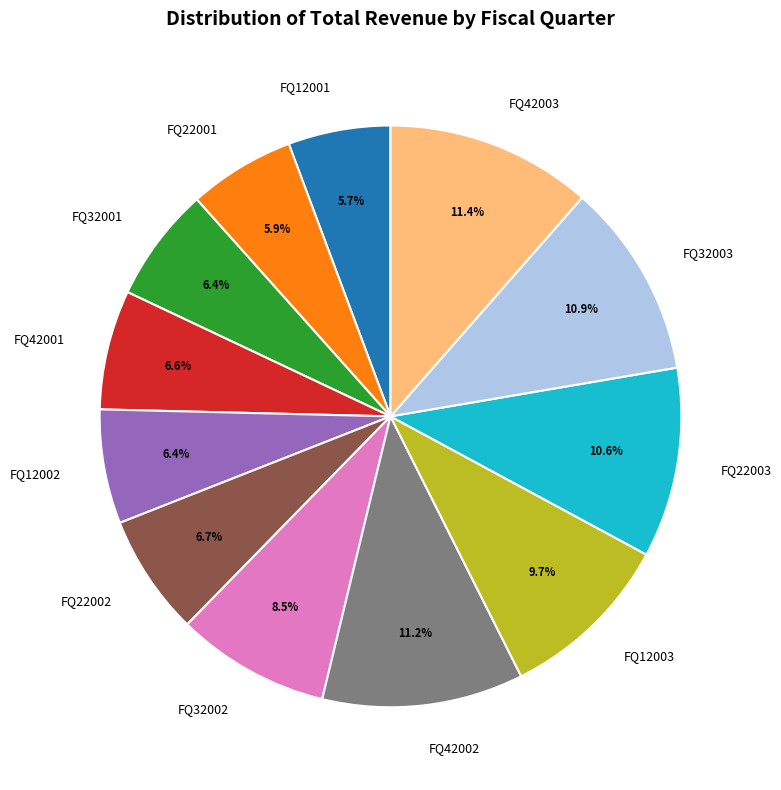

To the nearest percent, what is the average slice percentage?

8%